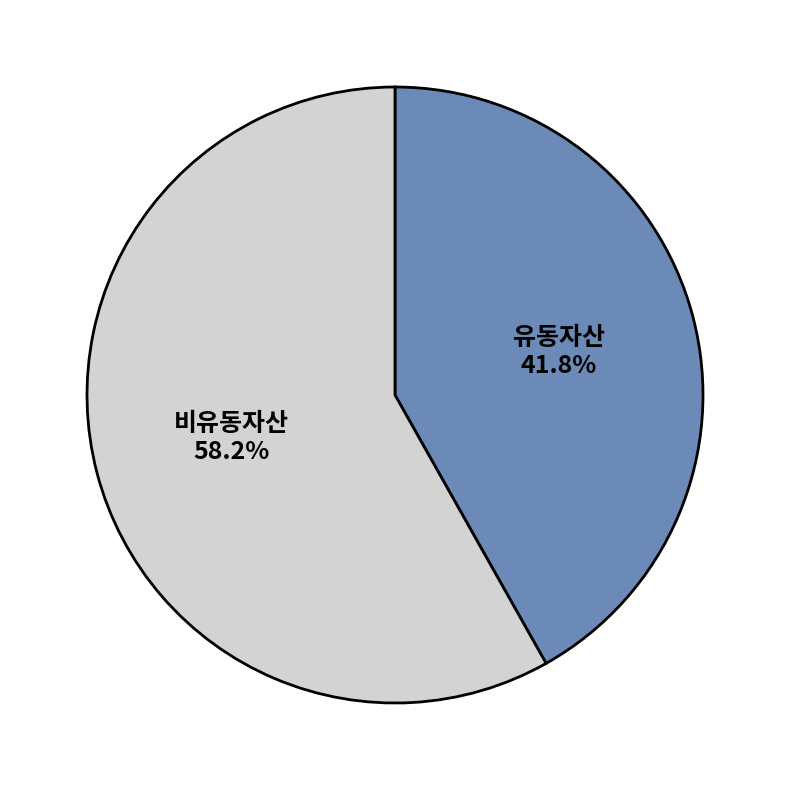

How many segments does this pie chart have?

2